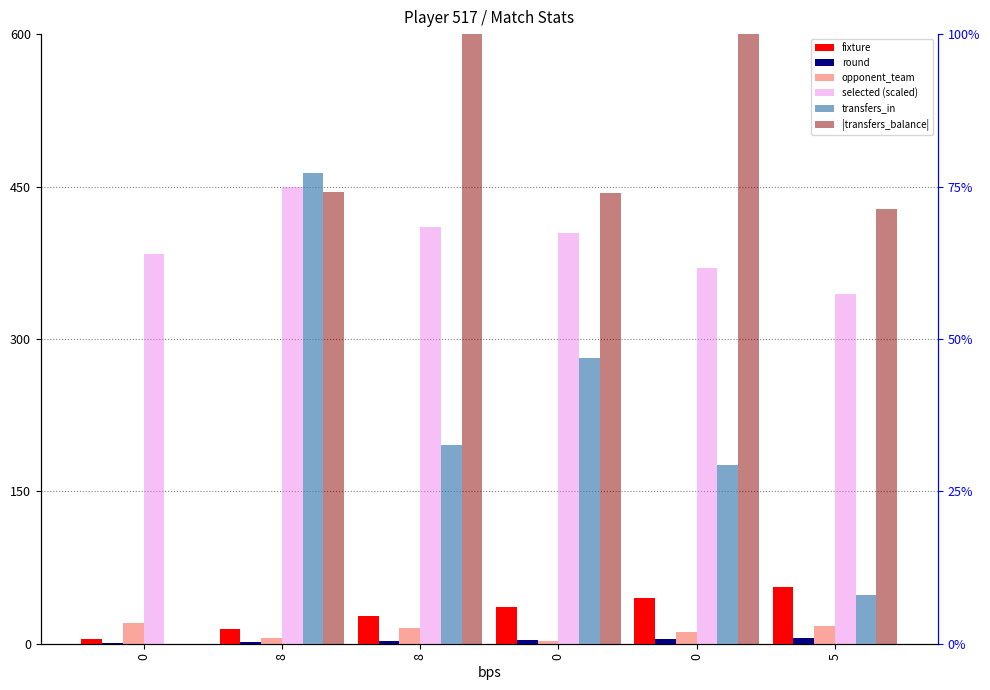

At which category does the chart reach its peak across all series?

8